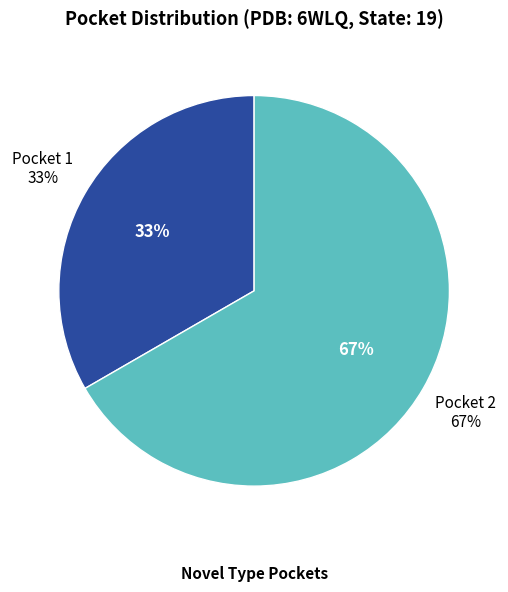

Is the sum of Pocket 1 and Pocket 2 greater than half?

Yes